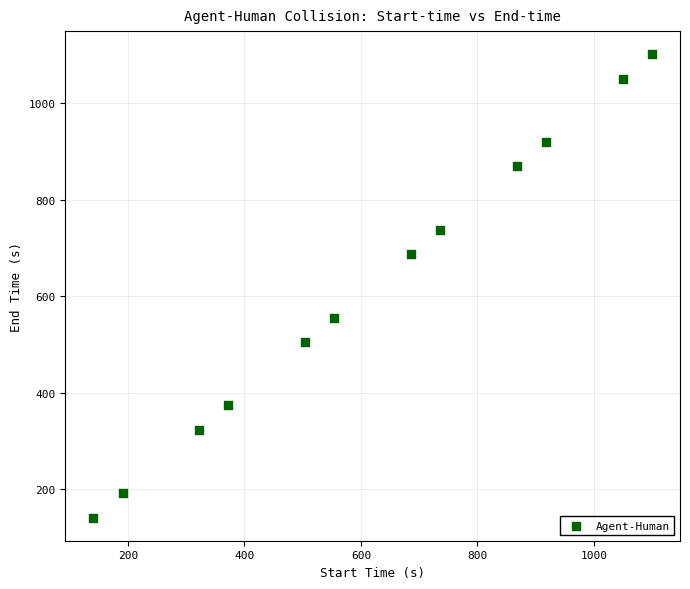

What is the average X value?

620.1